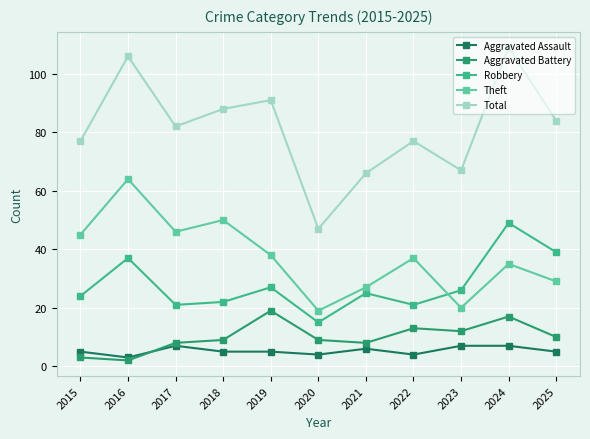

True or false: Robbery and Aggravated Battery intersect in this chart.

False